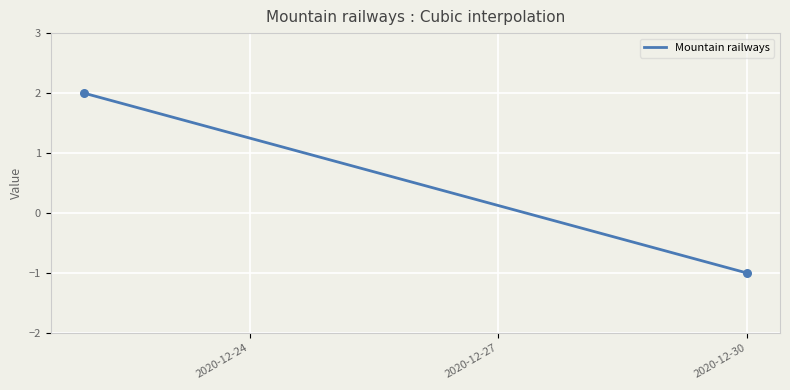

What is the minimum value shown in the chart?

-1.0